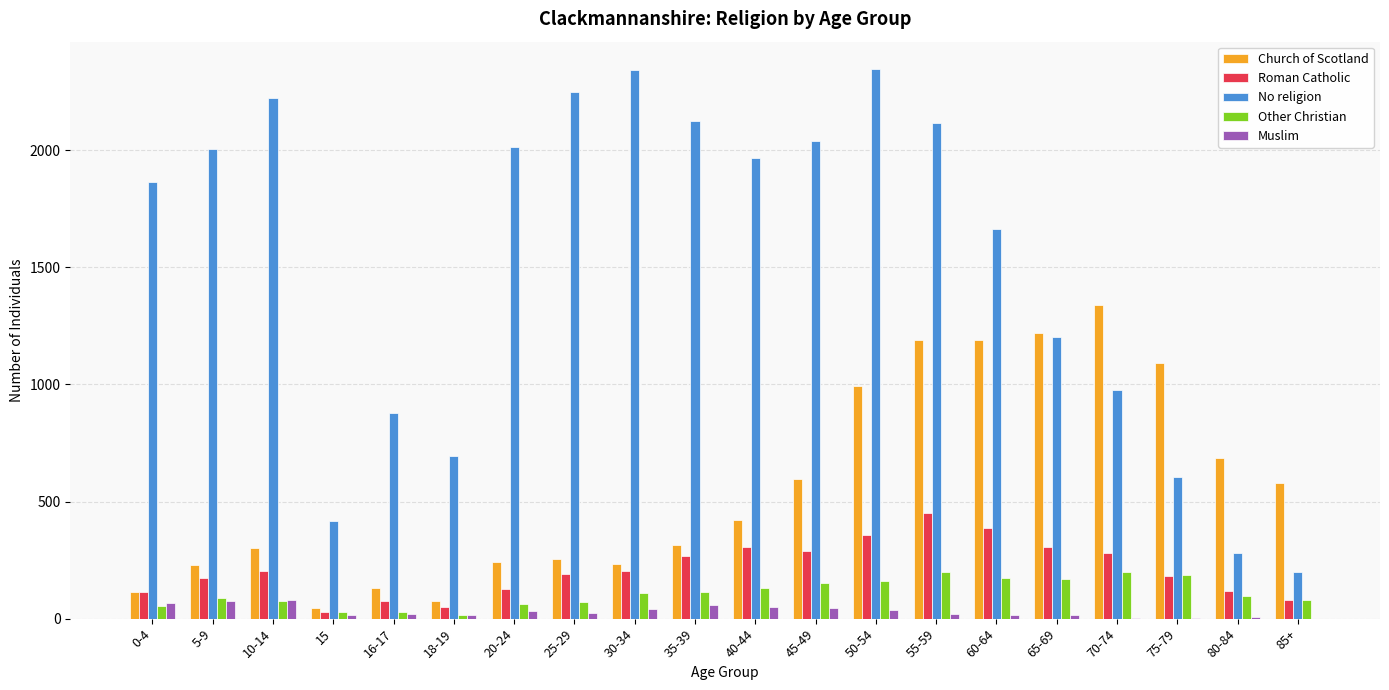

True or false: Other Christian has a value of 188 at 75-79.

True